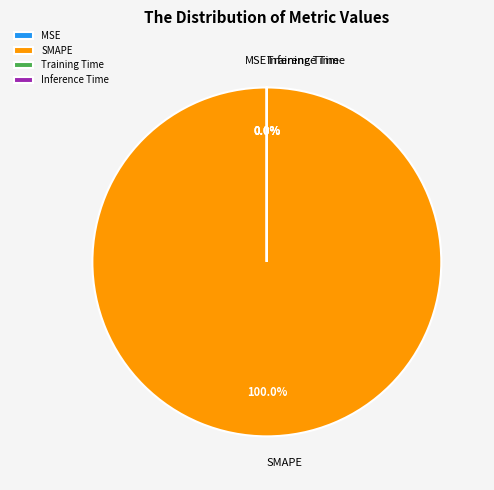

Between SMAPE and Inference Time, which is larger?

SMAPE